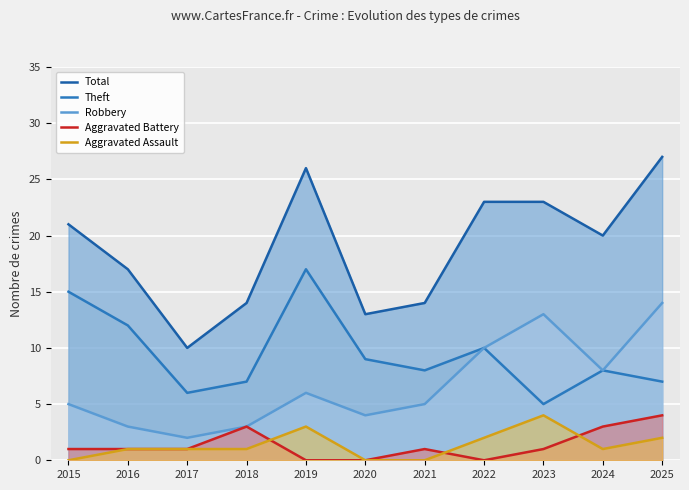

Between 2017 and 2025, which series saw the biggest shift?

Total